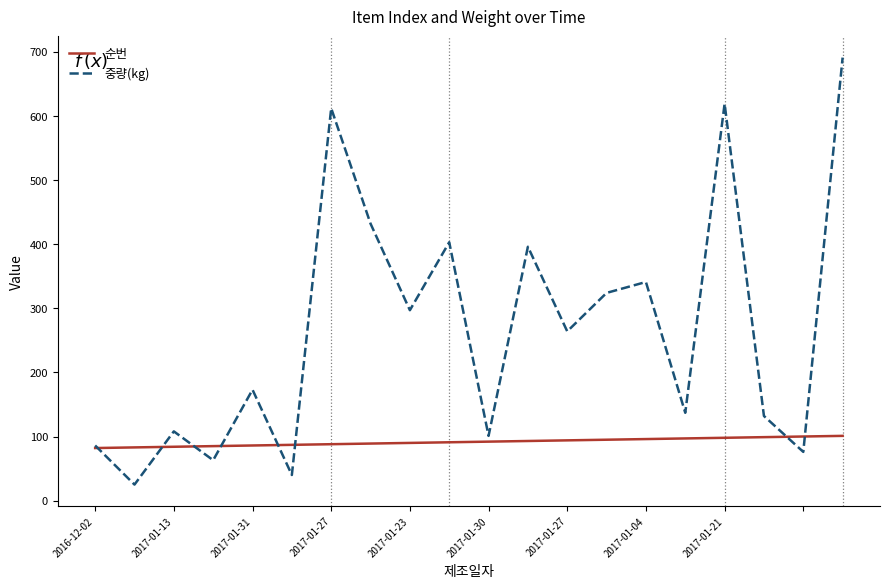

What is the greatest value displayed?

691